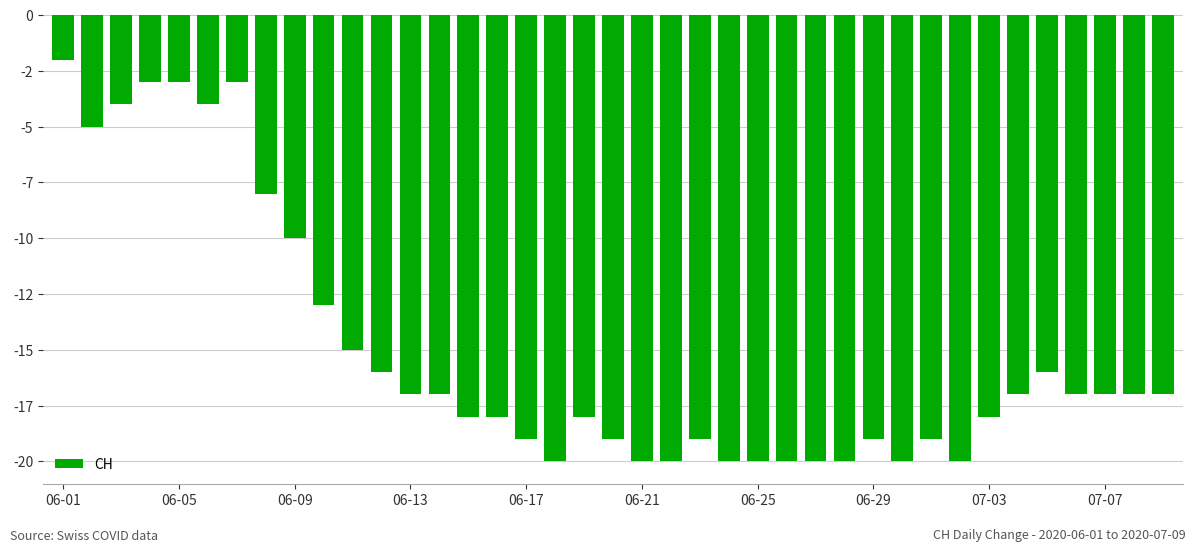

Which label corresponds to the largest value in the chart?

06-01